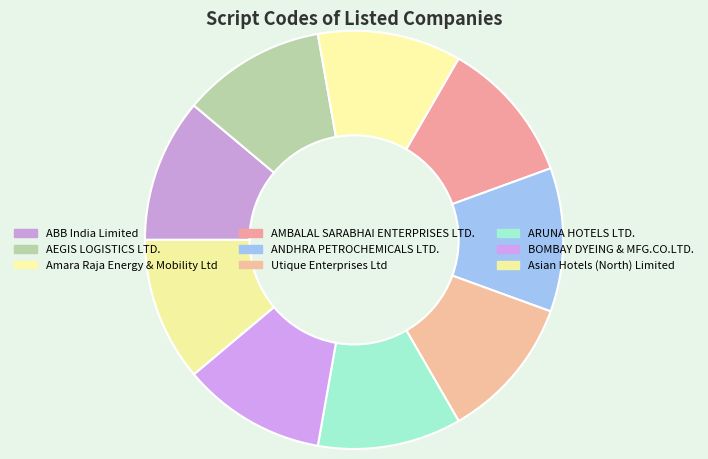

How much of the chart is everything except AEGIS LOGISTICS LTD.?

88.9%